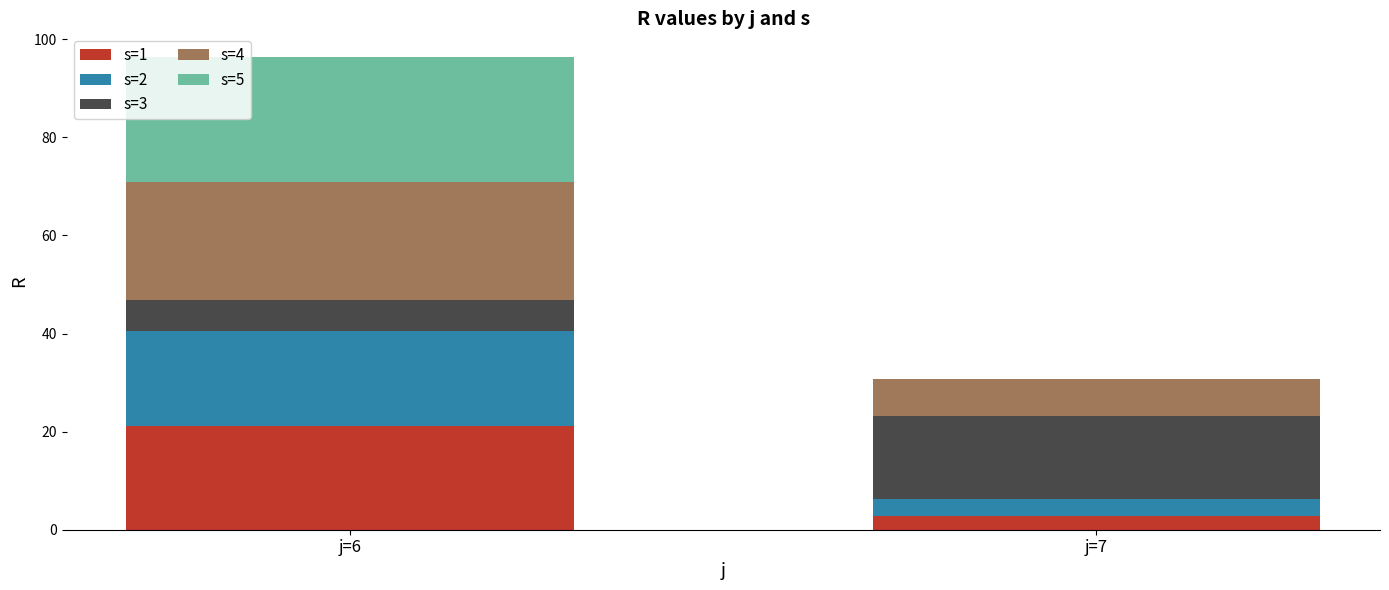

The s=1 series shows 21.1 at j=6. True or false?

True